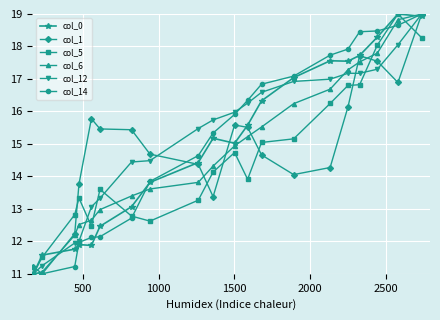

What is the sum of all col_12 values?

304.2